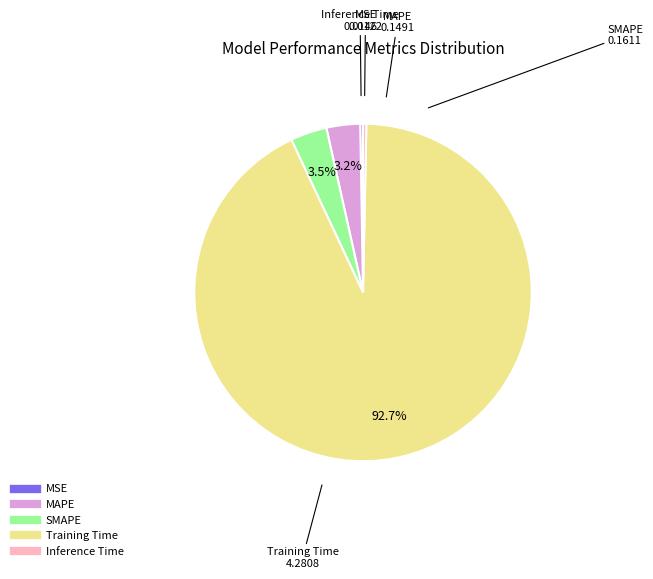

Is the sum of MAPE and Training Time greater than half?

Yes